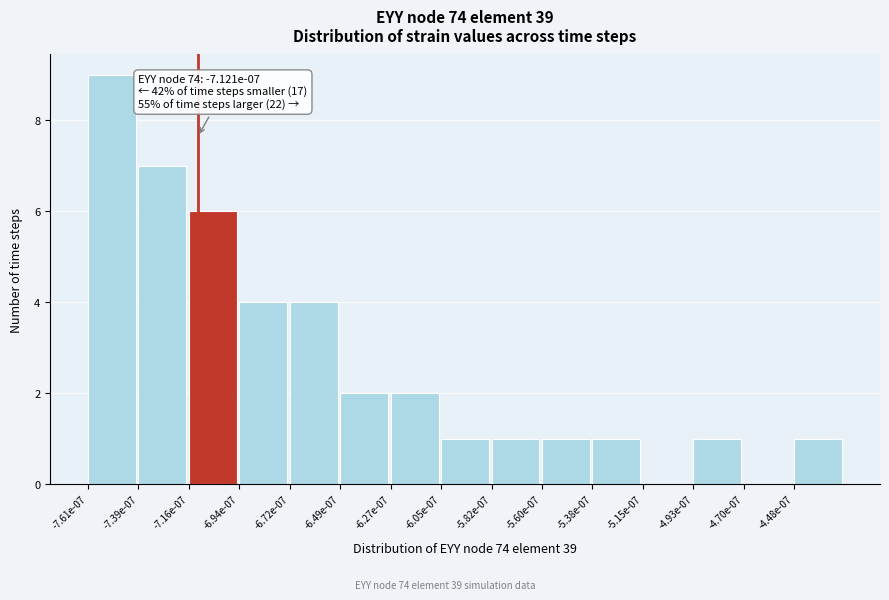

Reading left to right, extract all data points from this chart.

-7.61e-07=9	-7.39e-07=7	-7.16e-07=6	-6.94e-07=4	-6.72e-07=4	-6.49e-07=2	-6.27e-07=2	-6.05e-07=1	-5.82e-07=1	-5.60e-07=1	-5.38e-07=1	-5.15e-07=0	-4.93e-07=1	-4.70e-07=0	-4.48e-07=1